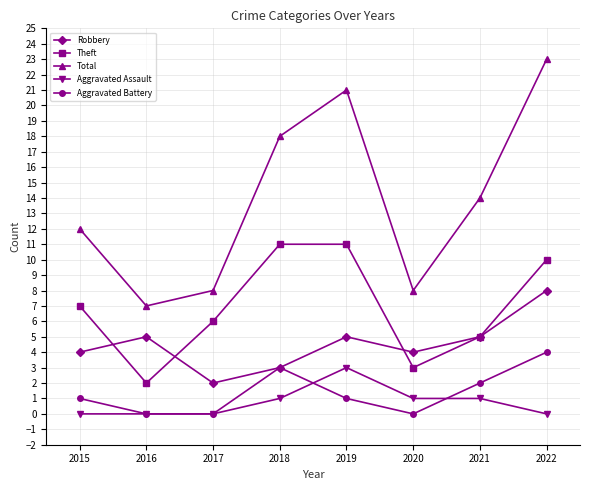

True or false: Theft has more than 1 interior local peaks.

False